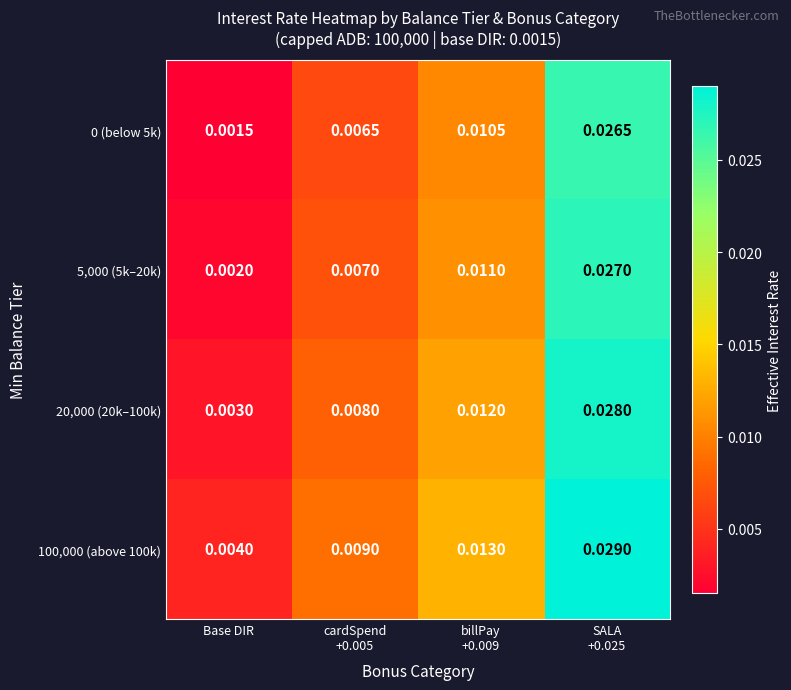

At which label is 20,000 (20k–100k) closest to 0?

Base DIR